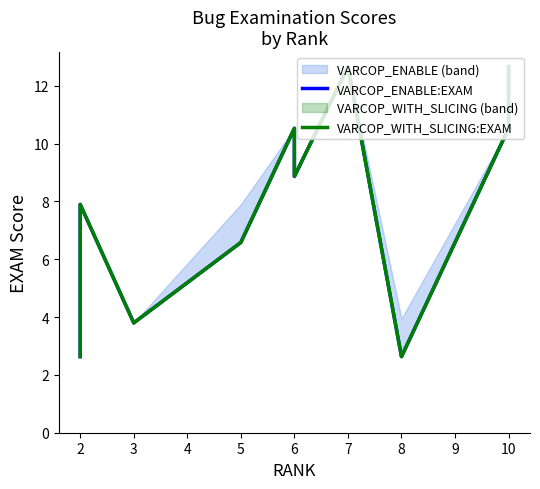

What is the average value of the VARCOP_WITH_SLICING:EXAM series?

7.4